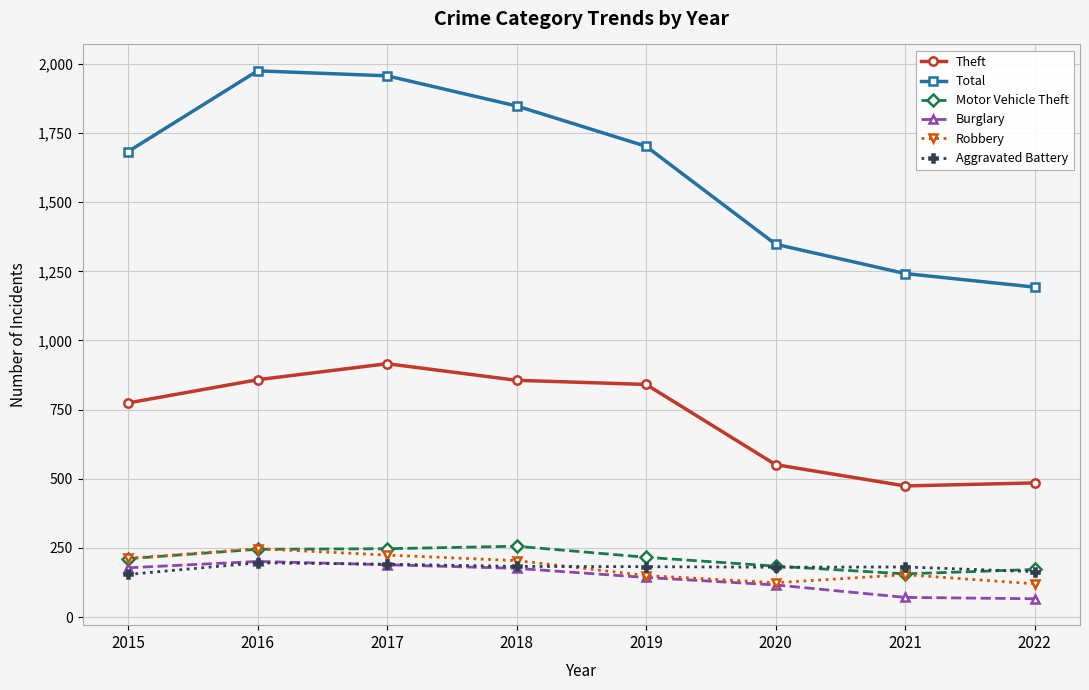

Which series has the largest range (max minus min)?

Total